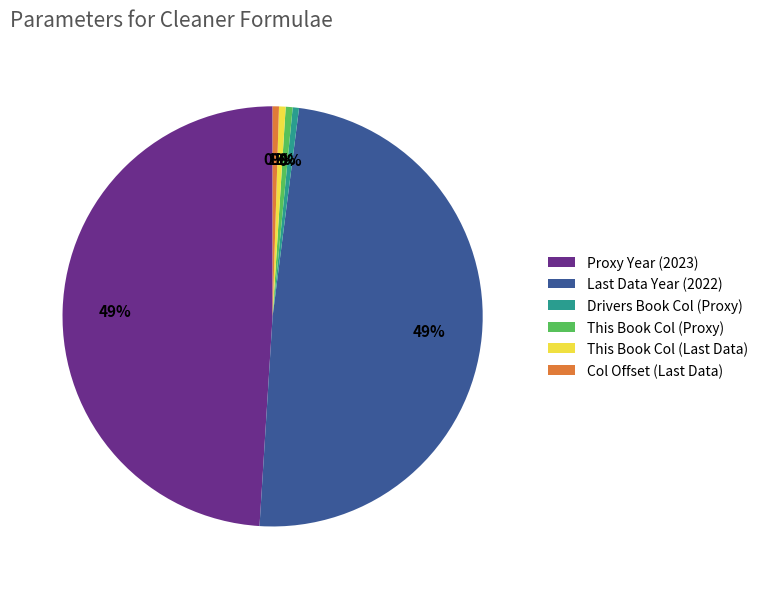

Is there any slice that represents more than half of the pie?

No